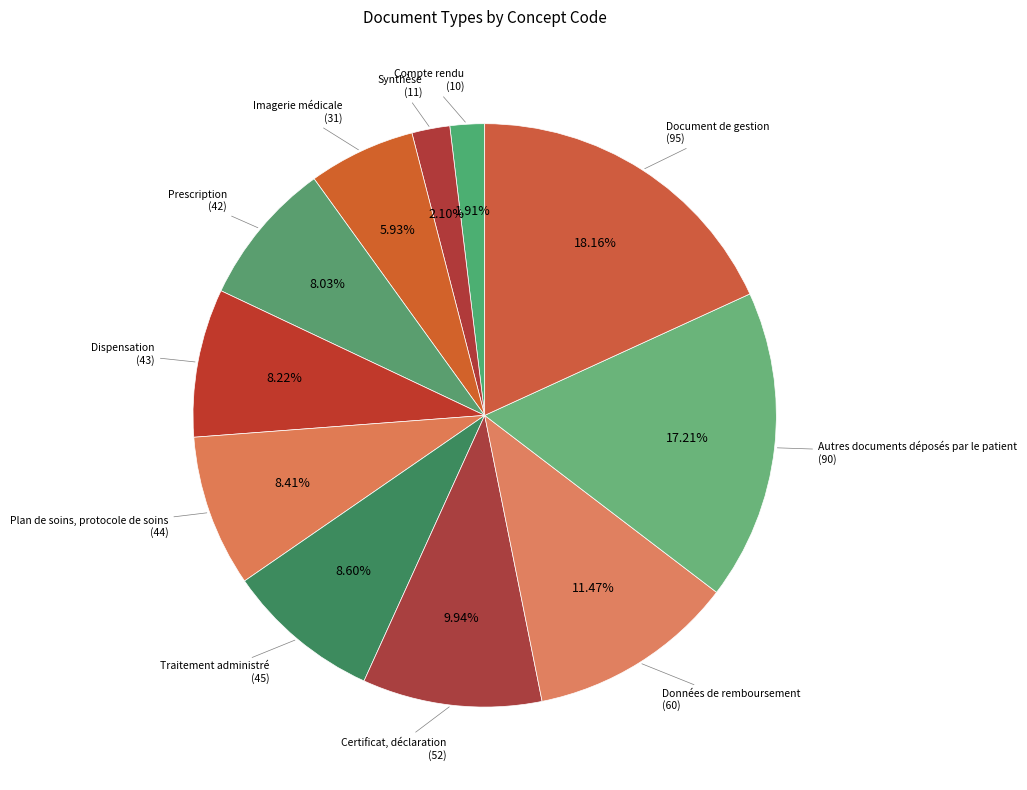

How many slices are in this pie chart?

11